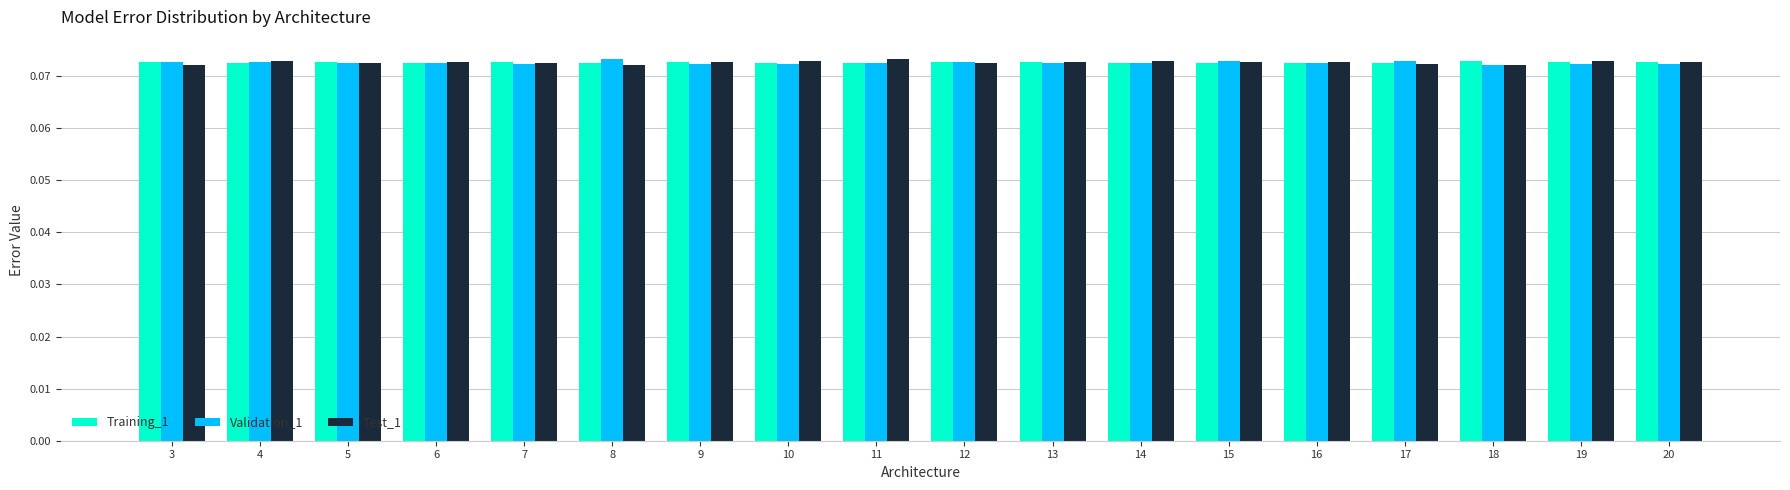

True or false: Test_1 has a value of 0.0 at 20.

False